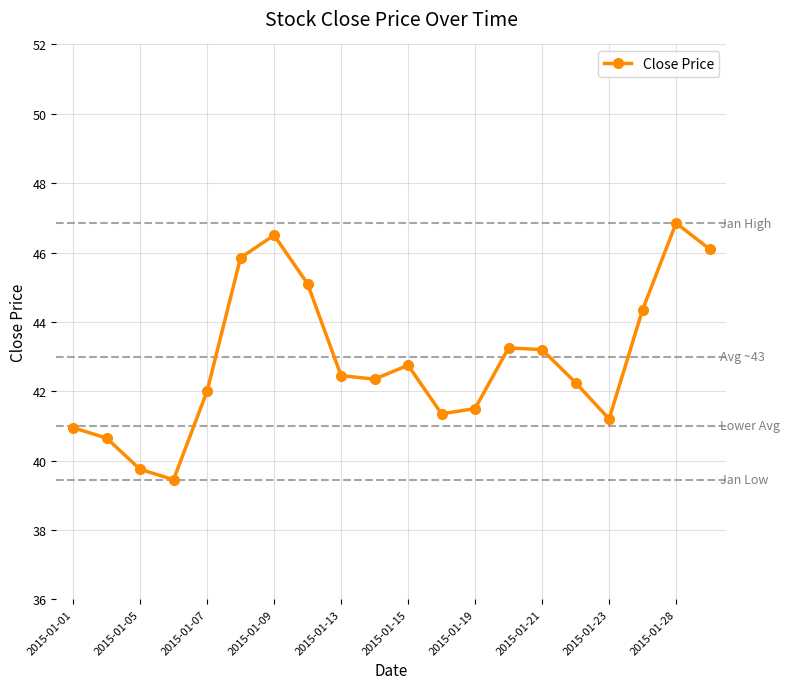

What is the minimum value shown in the chart?

39.5